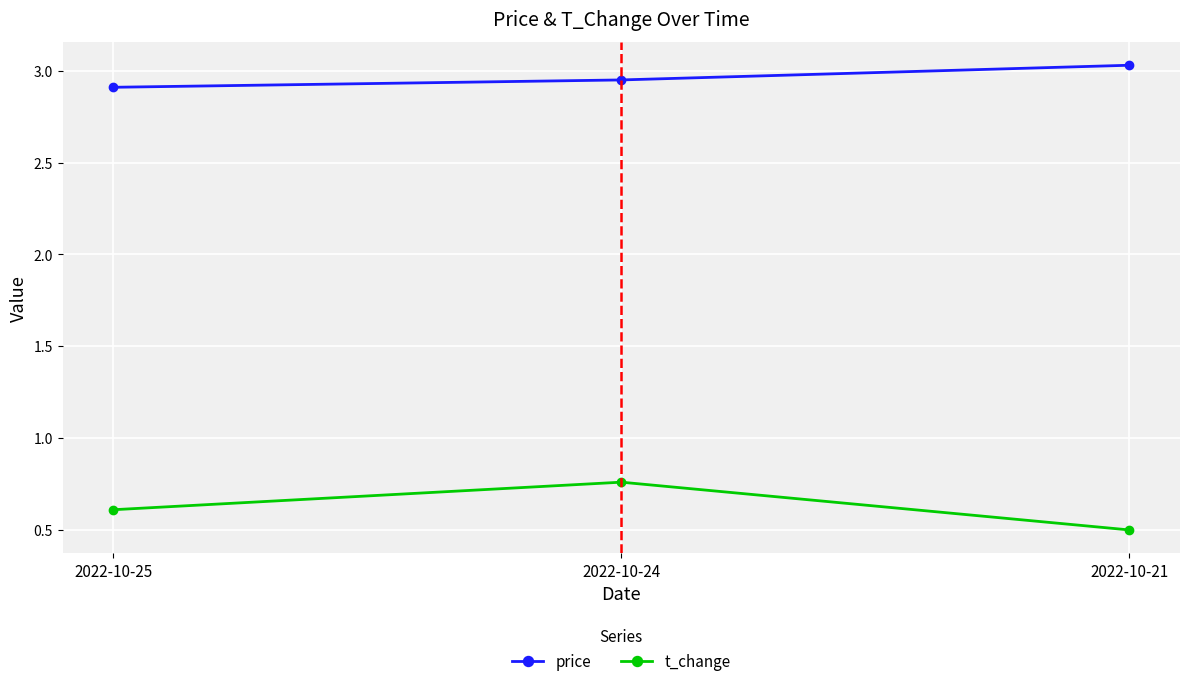

What is the value of the price point at the 1st from the left?

2.9